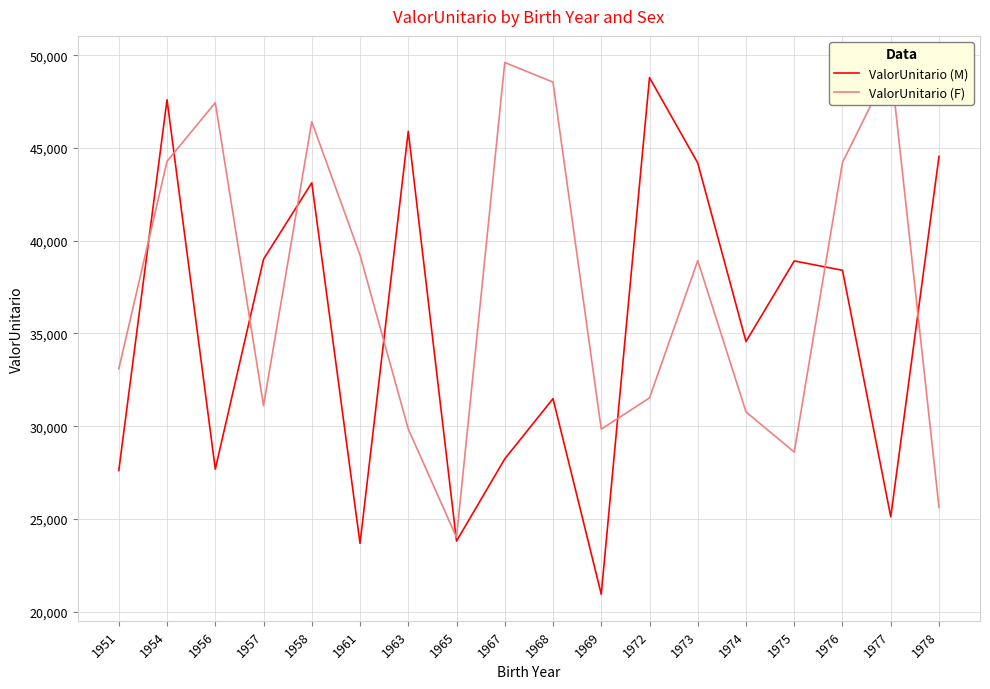

What are all the series names shown in the legend?

ValorUnitario (M), ValorUnitario (F)